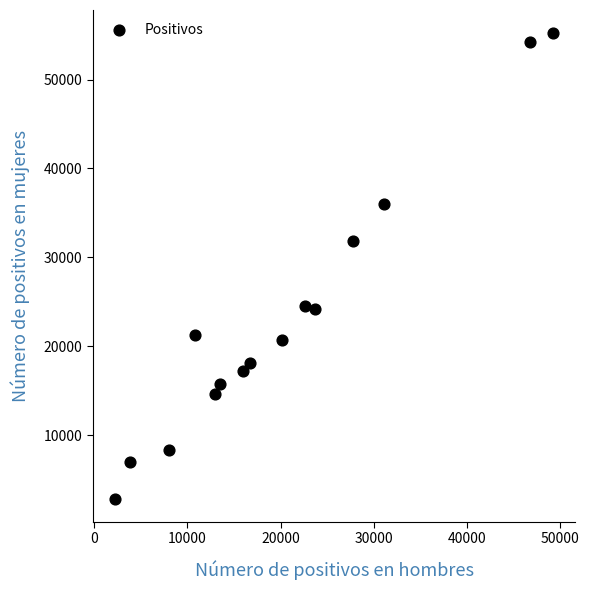

What is the range of Y values (max minus min)?

52351